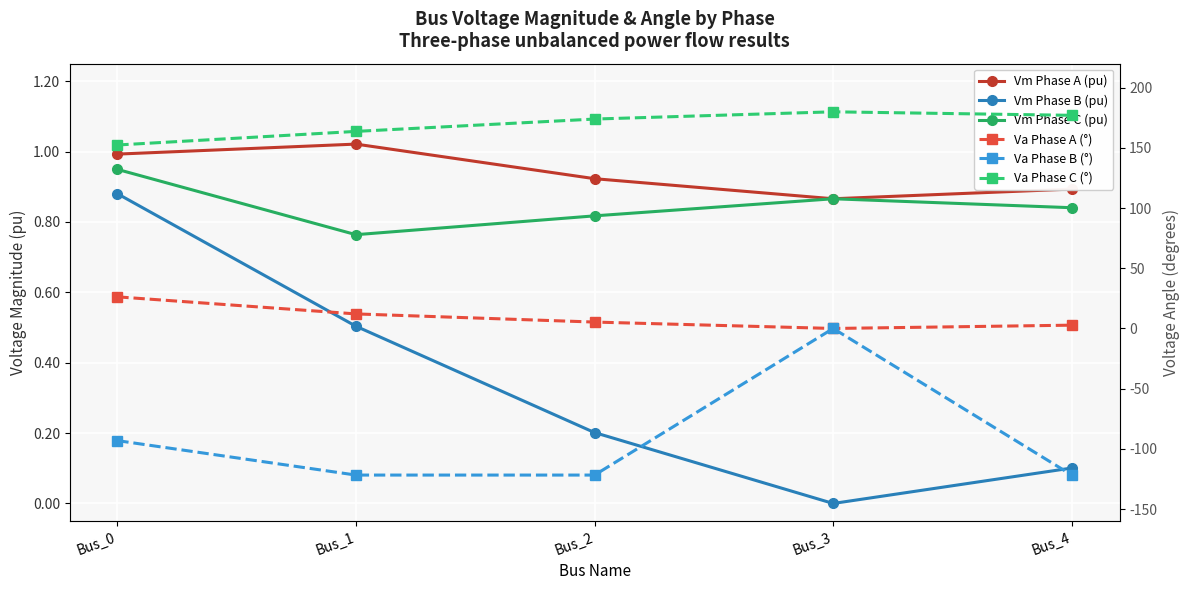

Reading left to right, extract all data points from this chart.

Vm Phase A (pu): Bus_0=1.0	Bus_1=1.0	Bus_2=0.9	Bus_3=0.9	Bus_4=0.9
Vm Phase B (pu): Bus_0=0.9	Bus_1=0.5	Bus_2=0.2	Bus_3=0.0	Bus_4=0.1
Vm Phase C (pu): Bus_0=0.9	Bus_1=0.8	Bus_2=0.8	Bus_3=0.9	Bus_4=0.8
Va Phase A (°): Bus_0=26.3	Bus_1=12.1	Bus_2=5.3	Bus_3=0.0	Bus_4=2.7
Va Phase B (°): Bus_0=-93.2	Bus_1=-121.8	Bus_2=-121.8	Bus_3=0.0	Bus_4=-121.8
Va Phase C (°): Bus_0=152.4	Bus_1=163.7	Bus_2=174.0	Bus_3=180.0	Bus_4=177.1